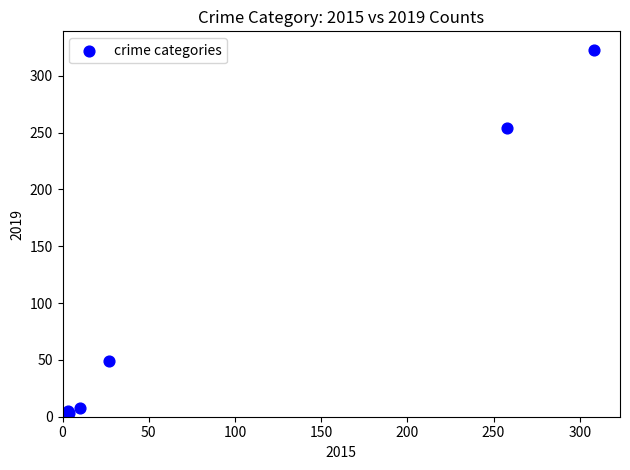

What Y value in the scatter plot is closest to 162?

254